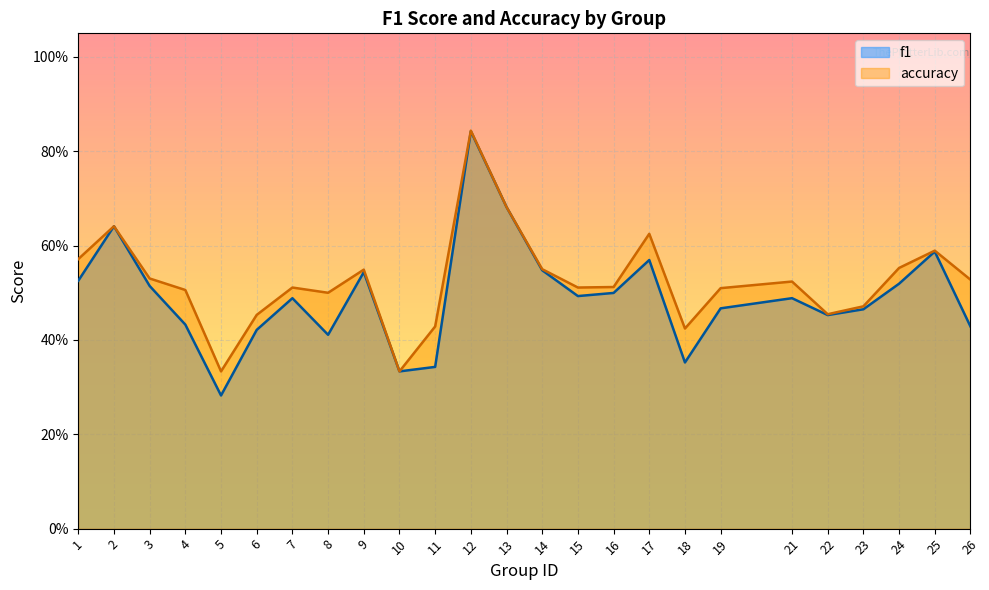

Read the accuracy value at 1.

0.6